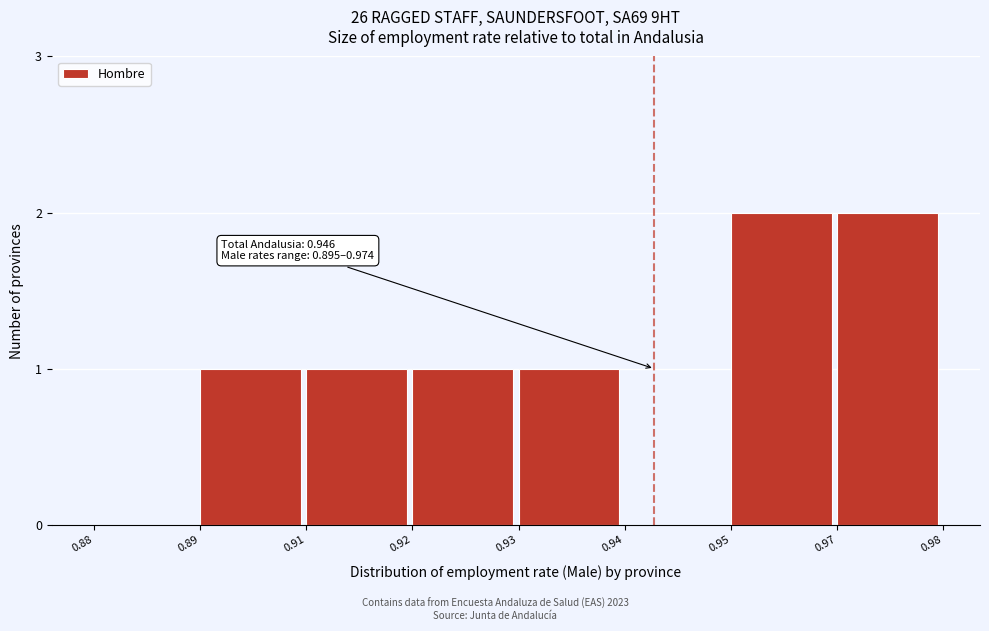

Reading left to right, extract all data points from this chart.

0.88=0	0.89=1	0.91=1	0.92=1	0.93=1	0.94=0	0.95=2	0.97=2